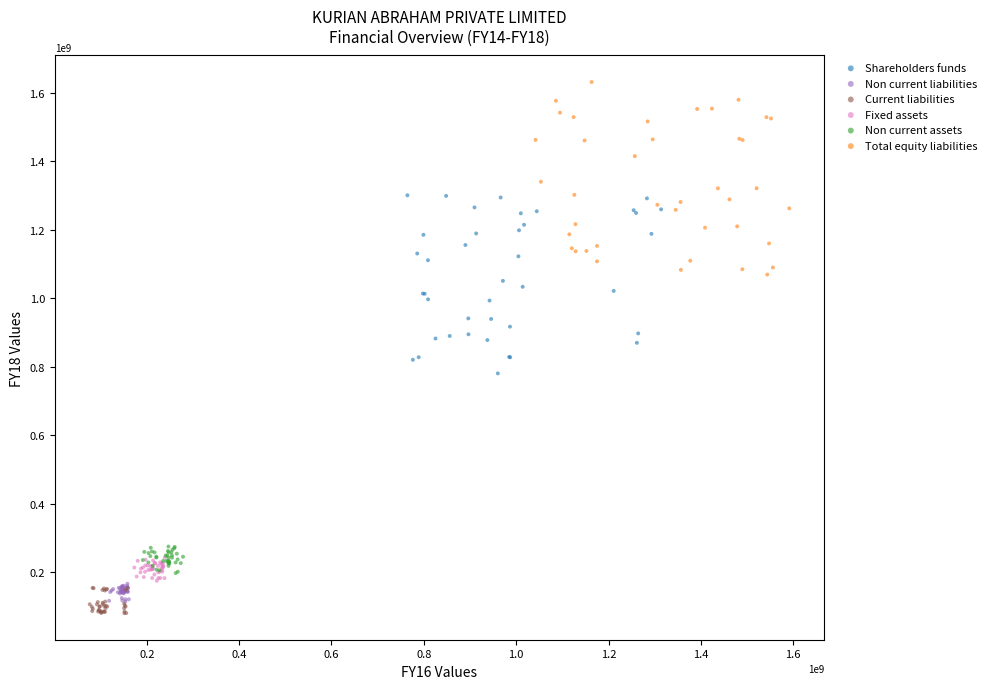

What are all the series names shown in the legend?

Shareholders funds, Non current liabilities, Current liabilities, Fixed assets, Non current assets, Total equity liabilities